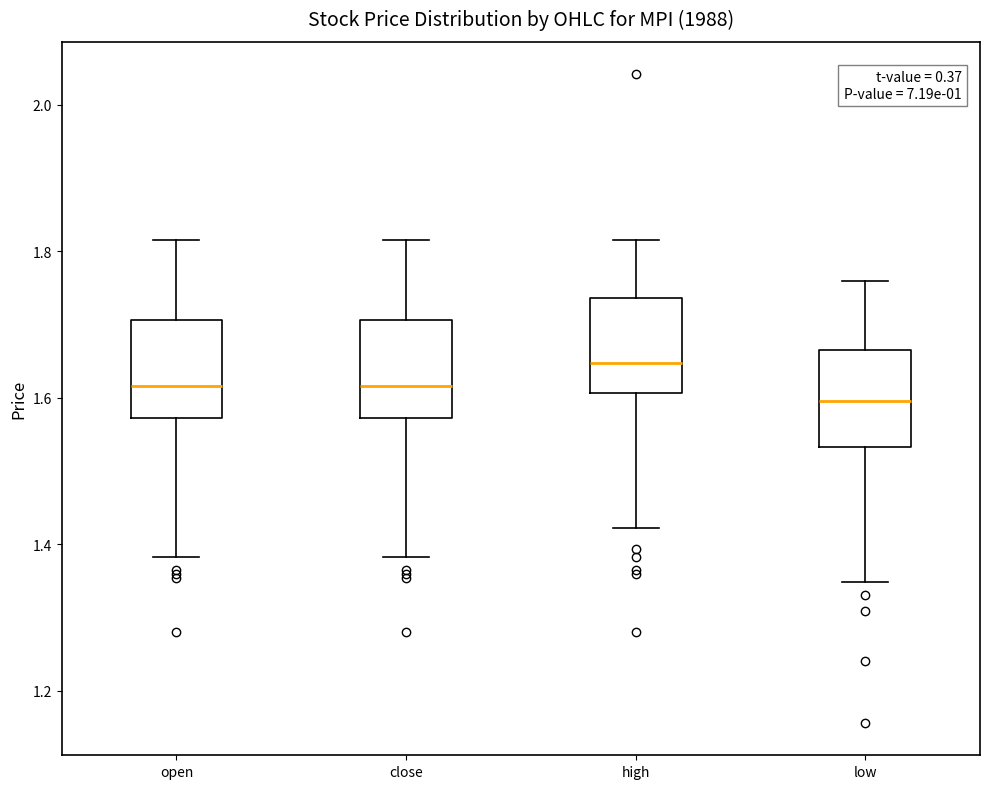

Which box's median line is the highest?

high